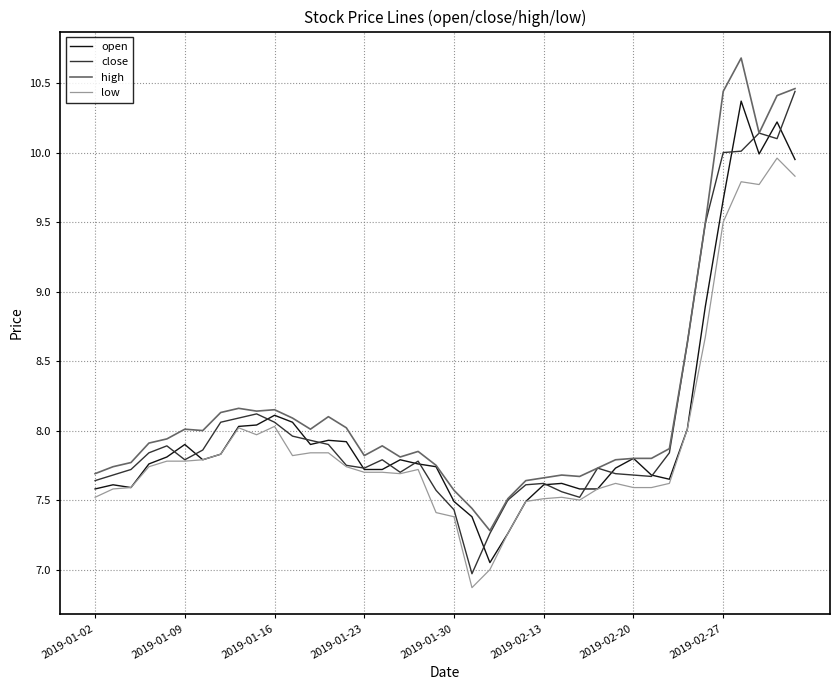

What is the maximum value for high?

10.7